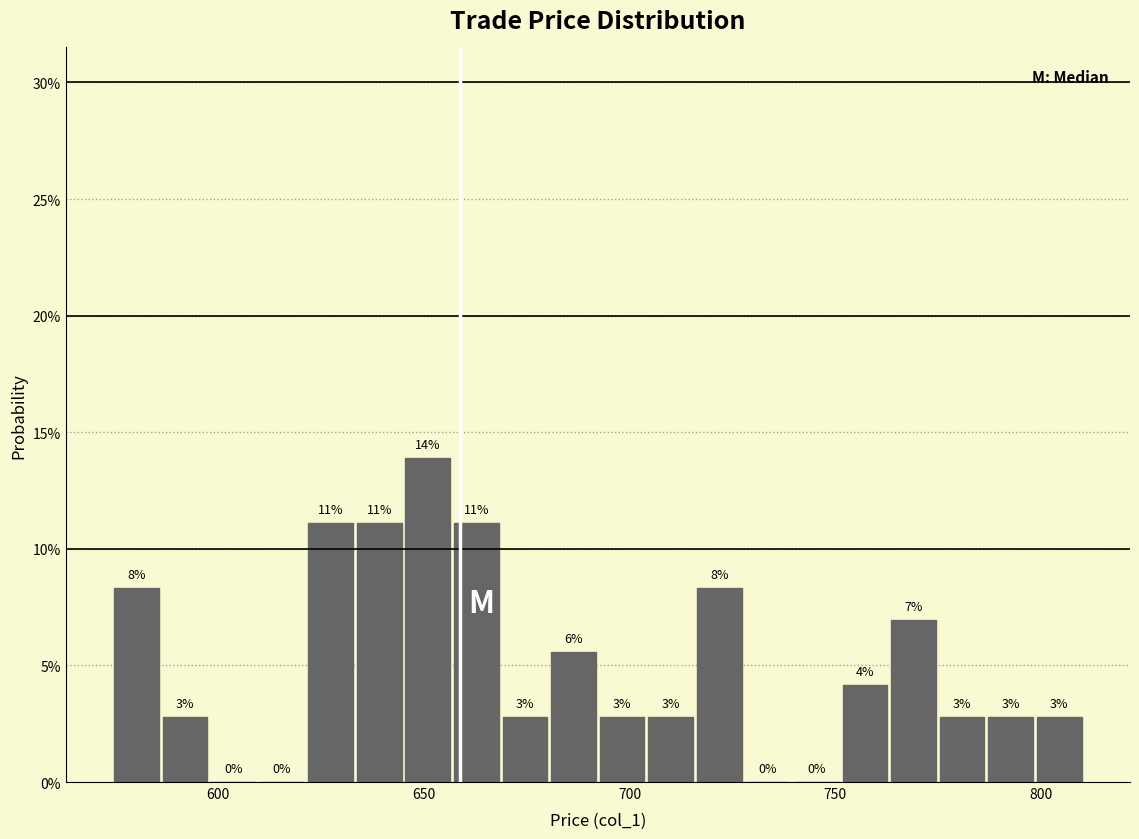

Read against the x-axis, roughly where is the centre of the tallest bar?

650